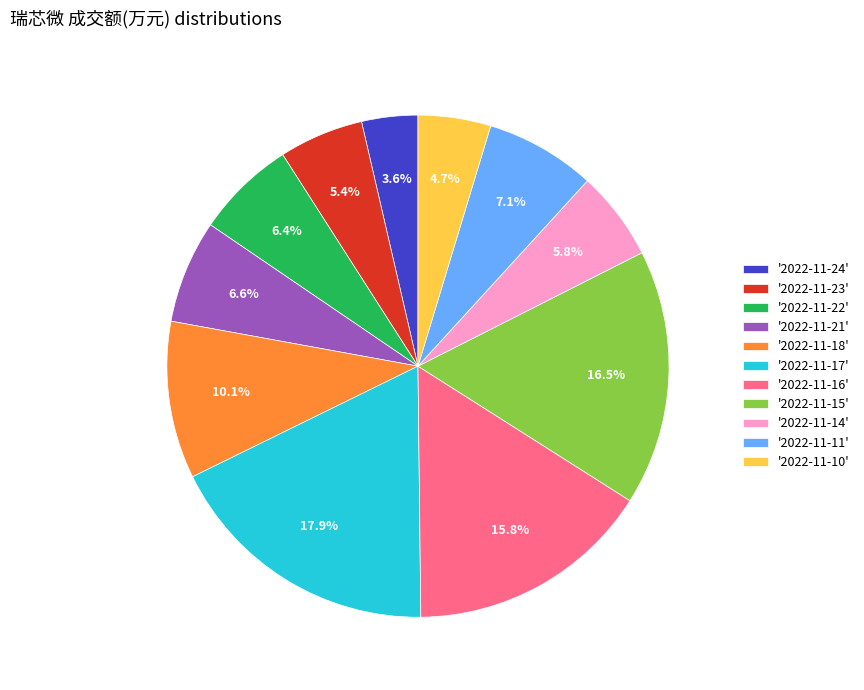

Which slice is the smallest?

'2022-11-24'